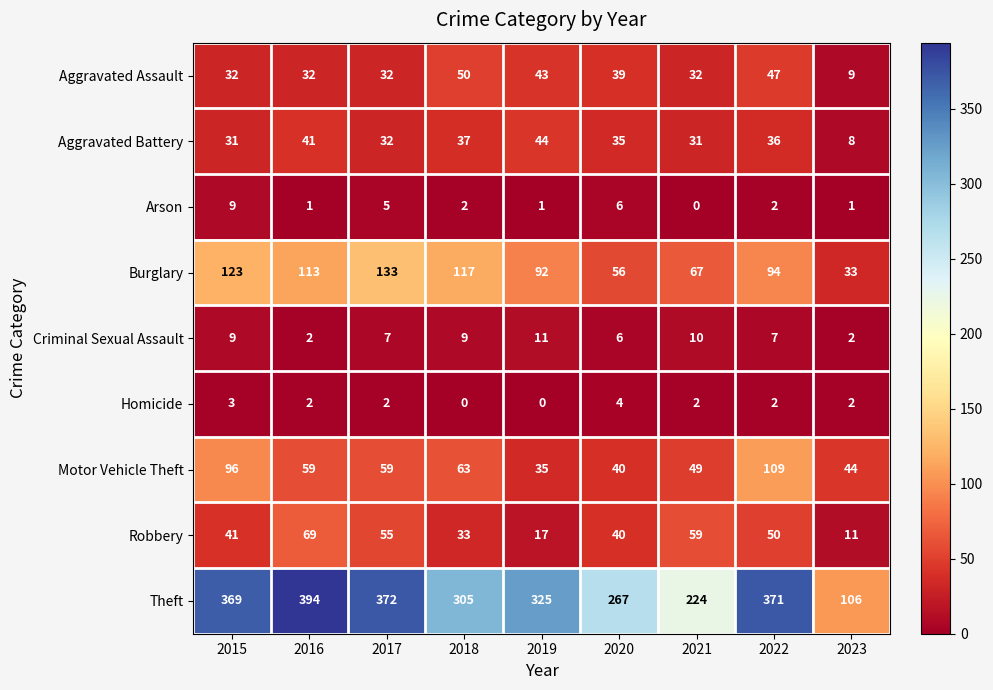

Which series has the widest spread of values?

Theft